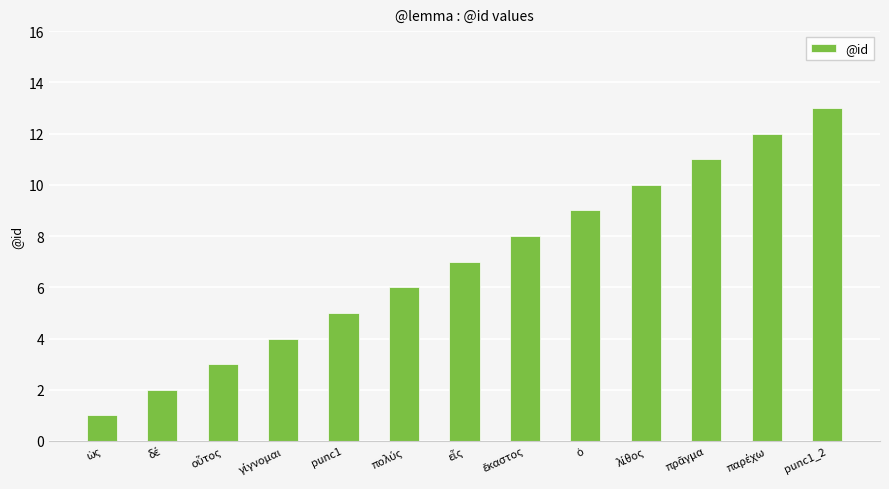

What is the label of the 13th bar from the left?

punc1_2